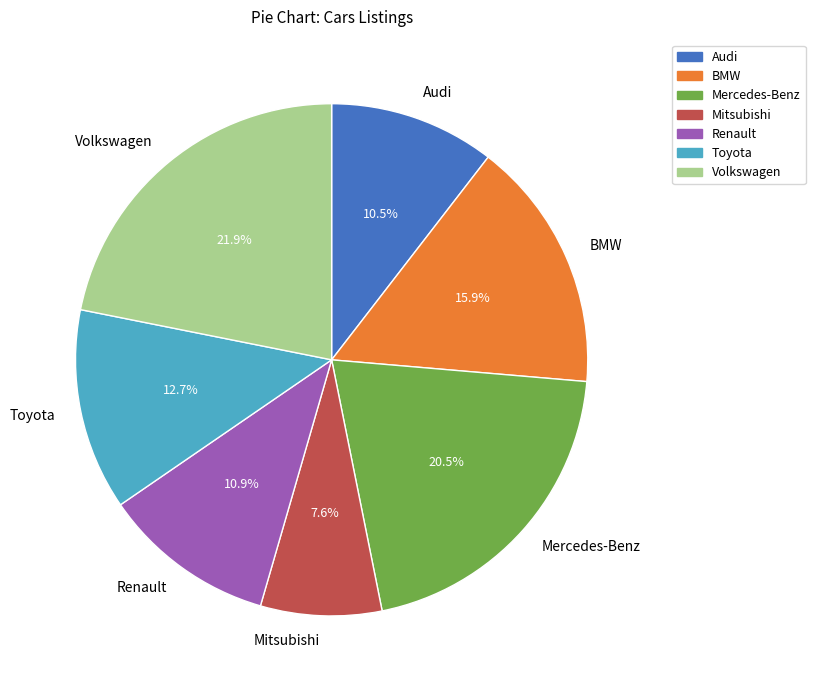

To the nearest percent, what percentage of the pie is BMW?

16%